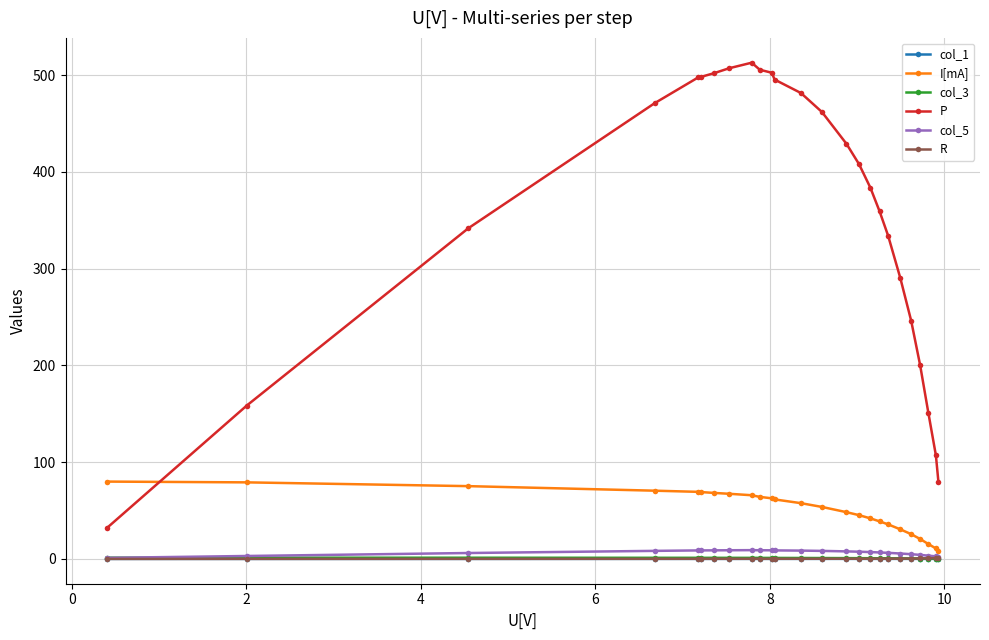

Which series has the largest range (max minus min)?

P